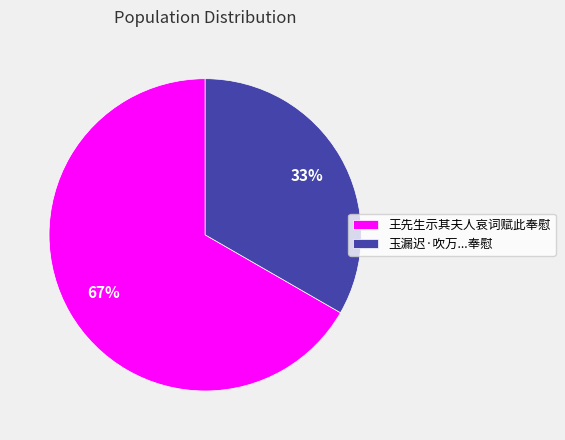

Between 王先生示其夫人哀词赋此奉慰 and 玉漏迟·吹万...奉慰, which is larger?

王先生示其夫人哀词赋此奉慰